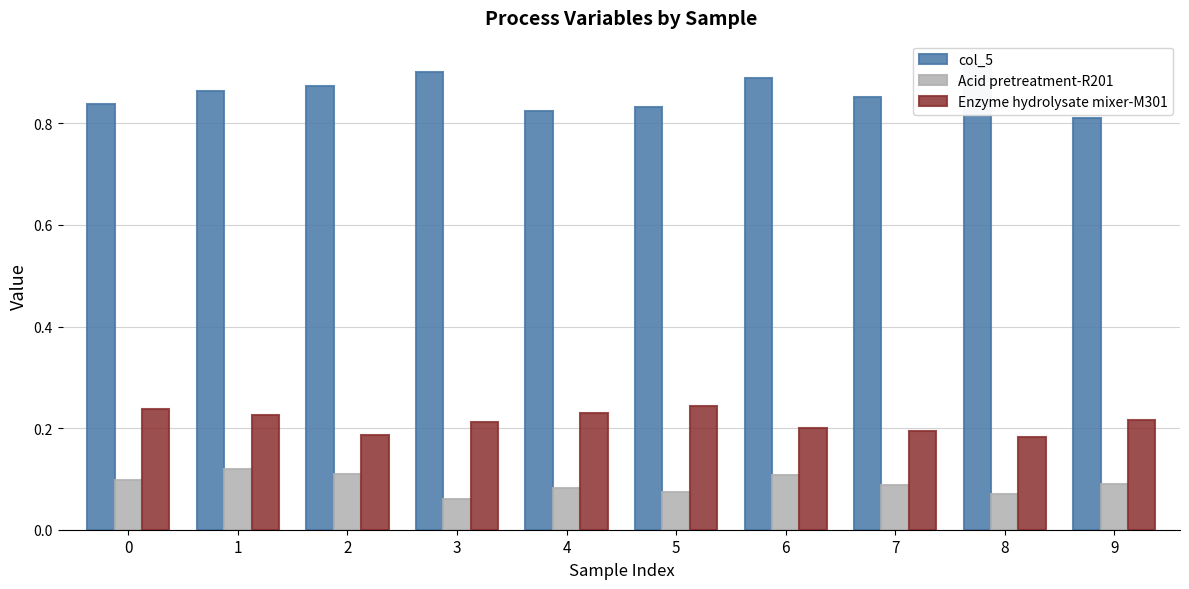

List the series in order of their peak value, highest first.

col_5, Enzyme hydrolysate mixer-M301, Acid pretreatment-R201